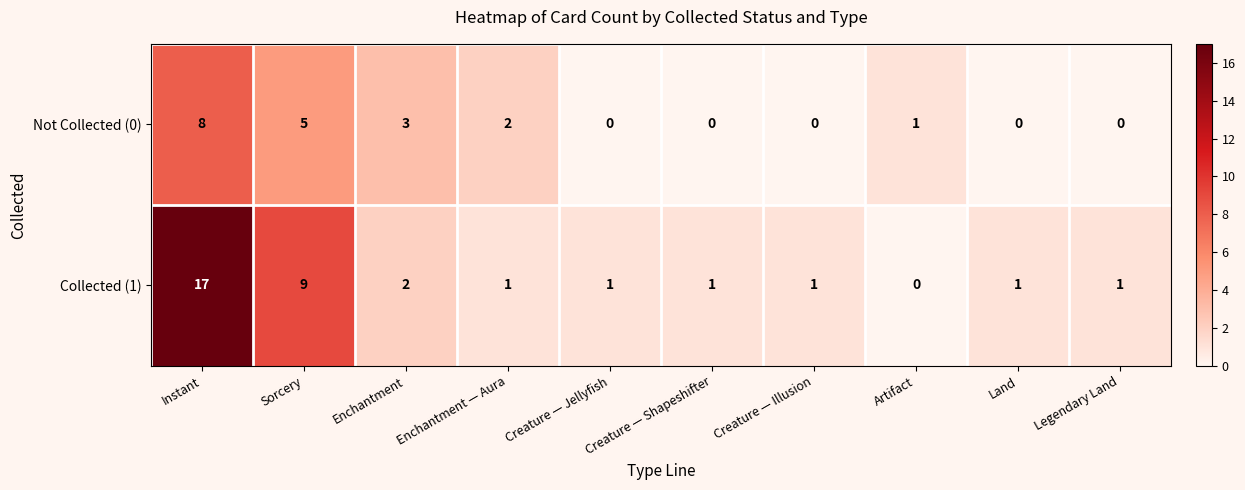

At which category is the sum across all series the highest?

Instant